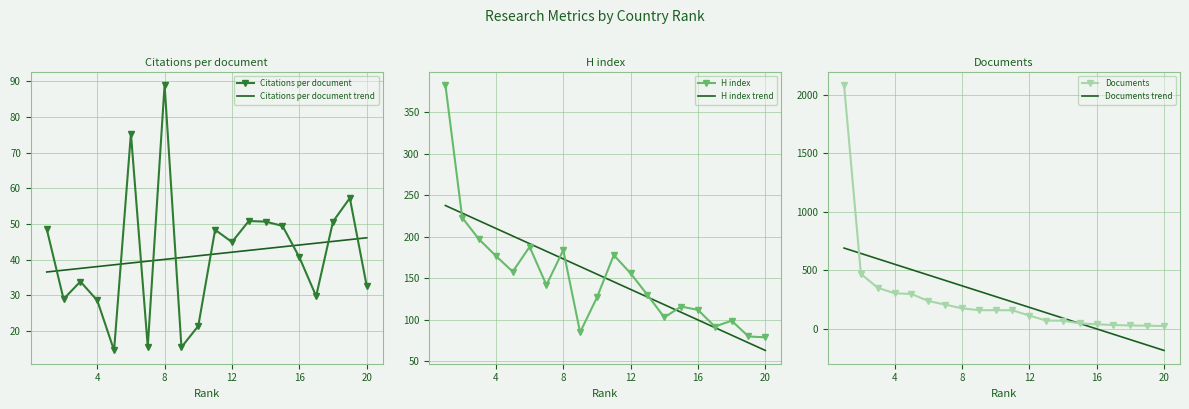

The Citations per document series shows 25.6 at 12. True or false?

False